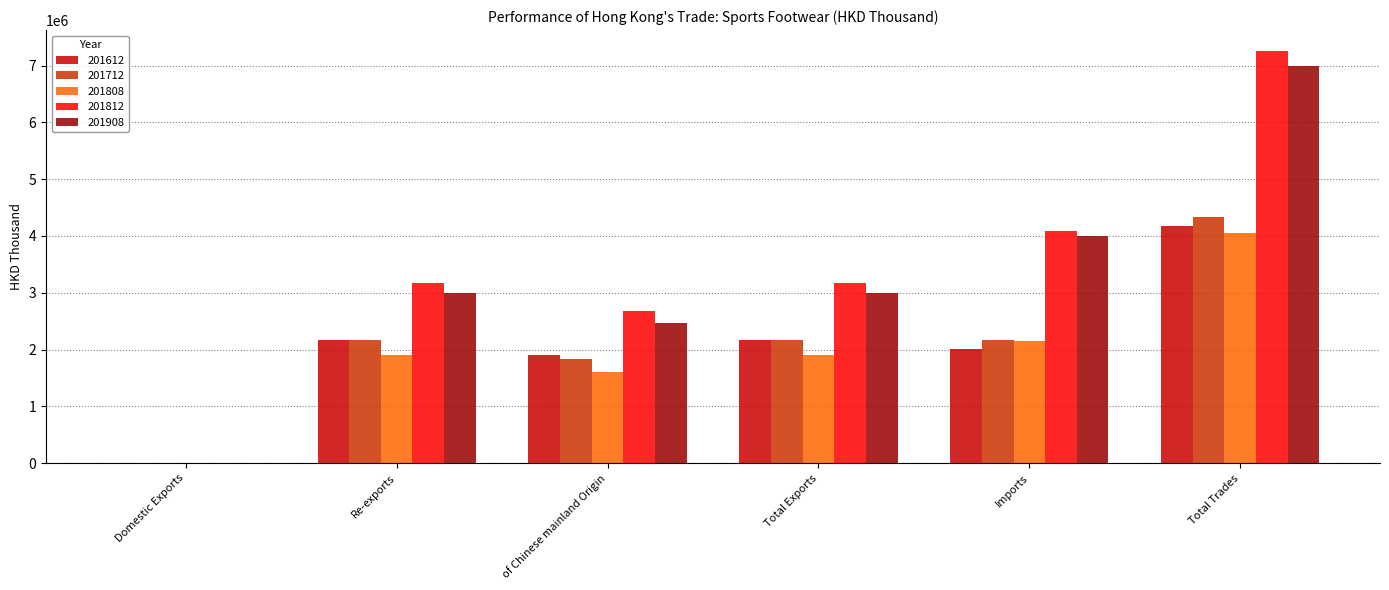

Are the bars horizontal?

No